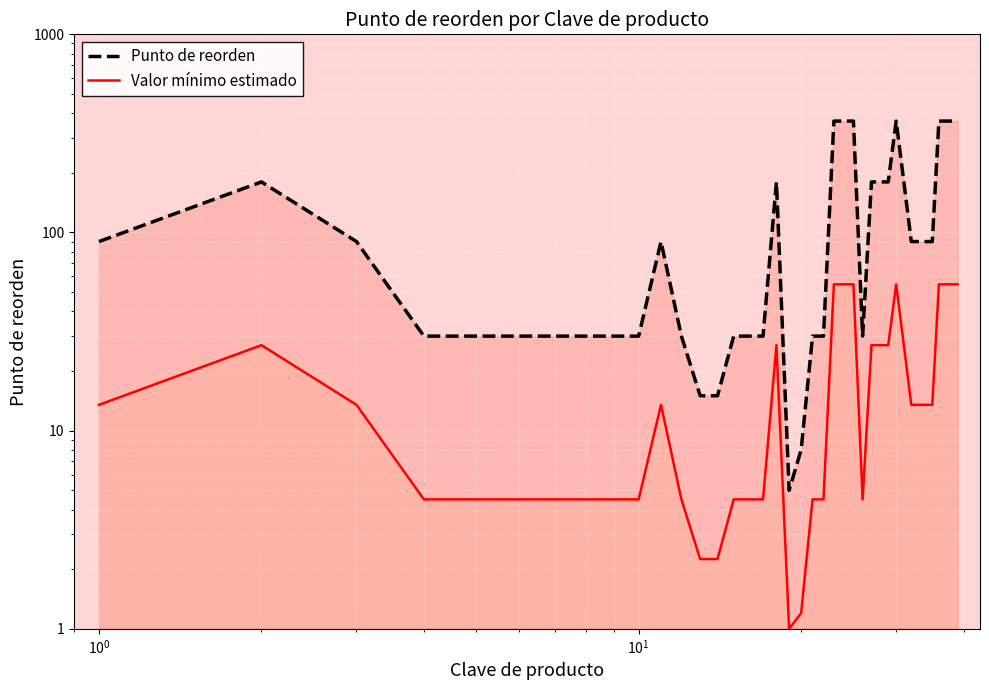

What is the average value of the Valor mínimo estimado series?

19.6